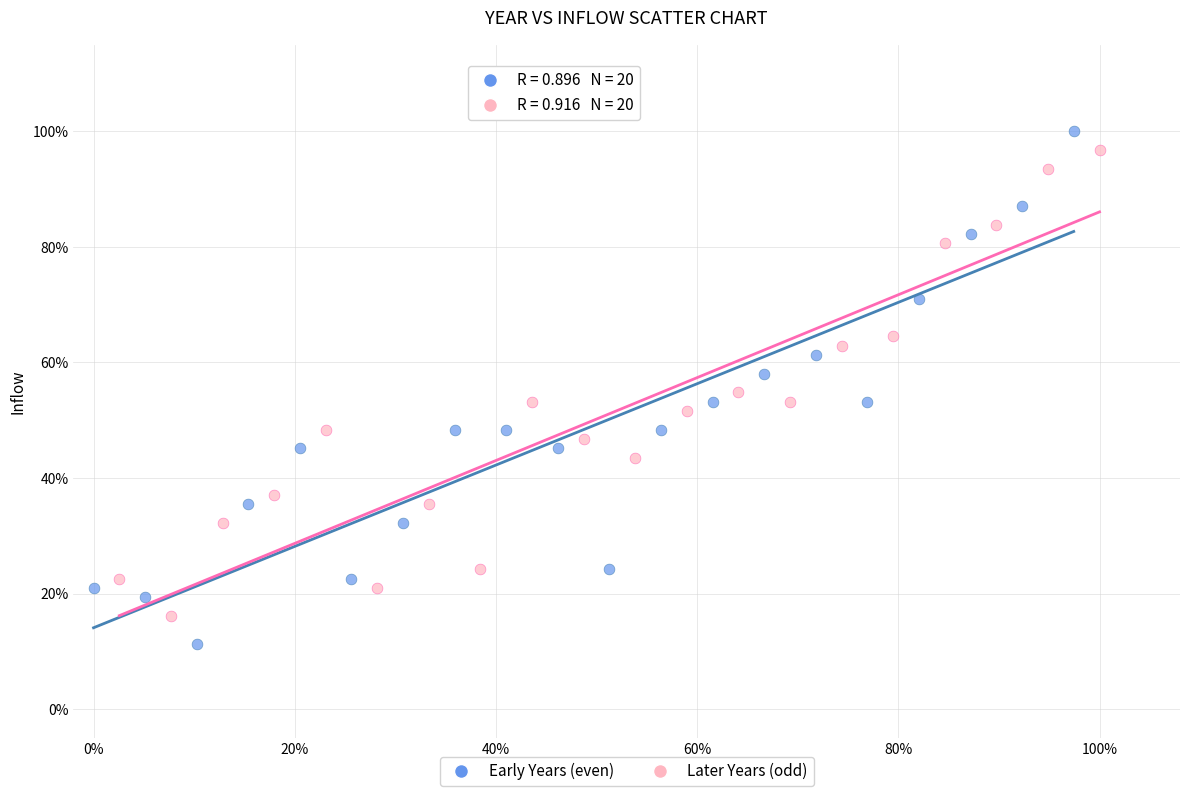

Which series has the largest Y range (max minus min)?

Early Years (even)